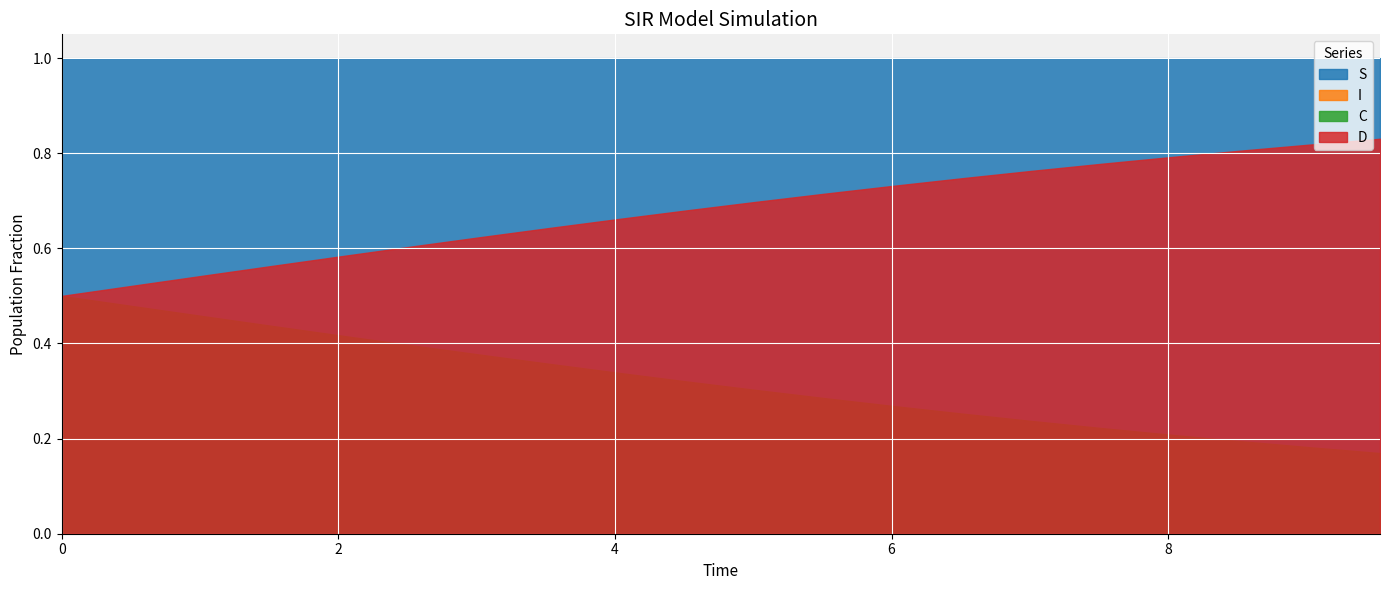

How many lines are shown in the chart?

4